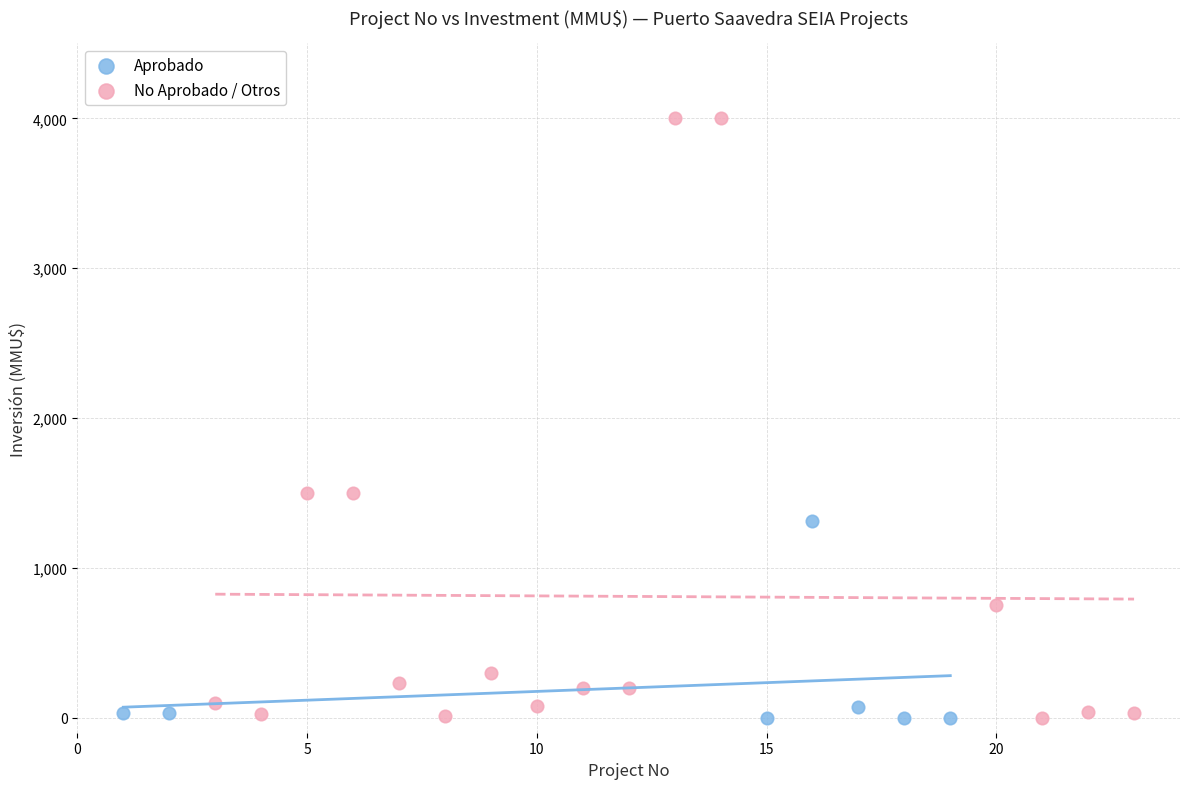

Which series has the largest Y range (max minus min)?

No Aprobado / Otros